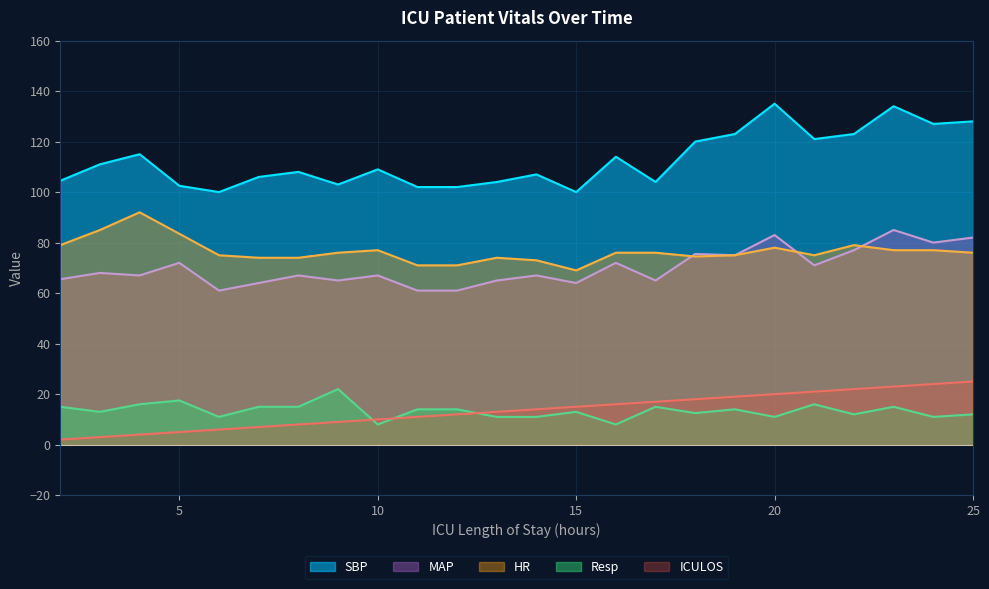

Where is MAP nearest to the value 73?

5